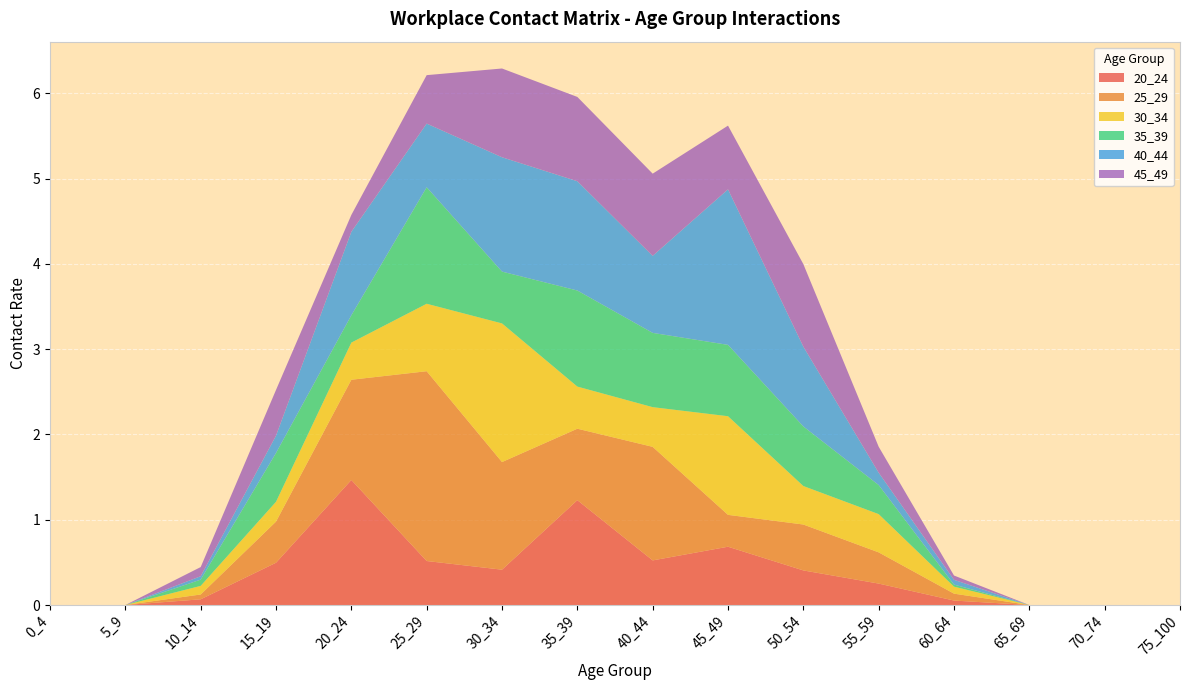

Reading right to left, what are all the values shown in this chart?

20_24: 0.0	0.0	0.0	0.1	0.3	0.4	0.7	0.5	1.2	0.4	0.5	1.5	0.5	0.1	0.0	0.0
25_29: 0.0	0.0	0.0	0.1	0.4	0.5	0.4	1.3	0.8	1.3	2.2	1.2	0.5	0.1	0.0	0.0
30_34: 0.0	0.0	0.0	0.1	0.4	0.5	1.2	0.5	0.5	1.6	0.8	0.4	0.2	0.1	0.0	0.0
35_39: 0.0	0.0	0.0	0.0	0.3	0.7	0.8	0.9	1.1	0.6	1.4	0.3	0.6	0.1	0.0	0.0
40_44: 0.0	0.0	0.0	0.1	0.1	0.9	1.8	0.9	1.3	1.3	0.7	1.0	0.2	0.0	0.0	0.0
45_49: 0.0	0.0	0.0	0.1	0.3	1.0	0.7	1.0	1.0	1.0	0.6	0.2	0.5	0.1	0.0	0.0